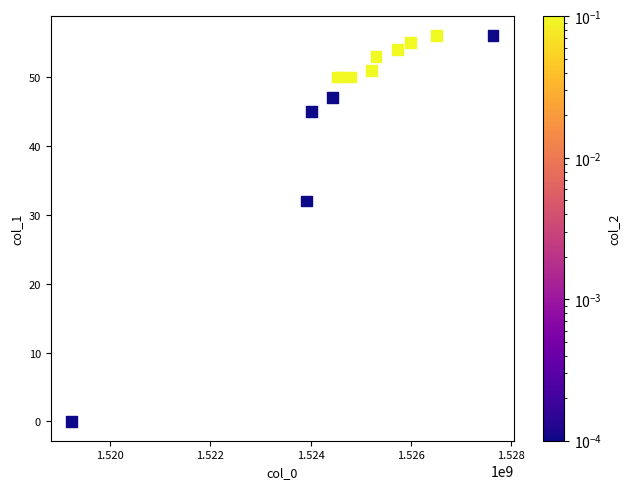

What Y value in the scatter plot is closest to 28?

32